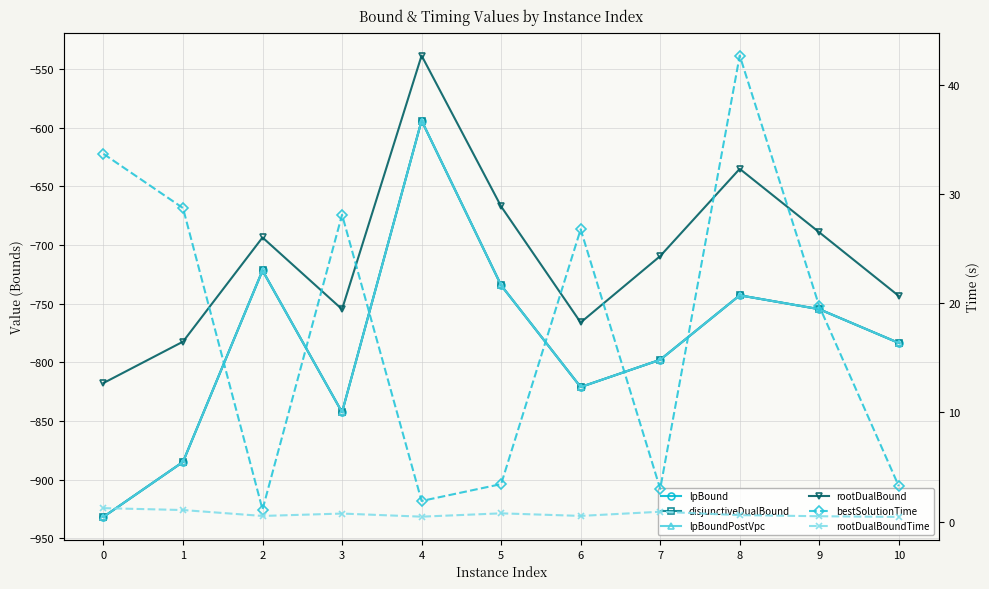

At which category is the sum across all series the highest?

4